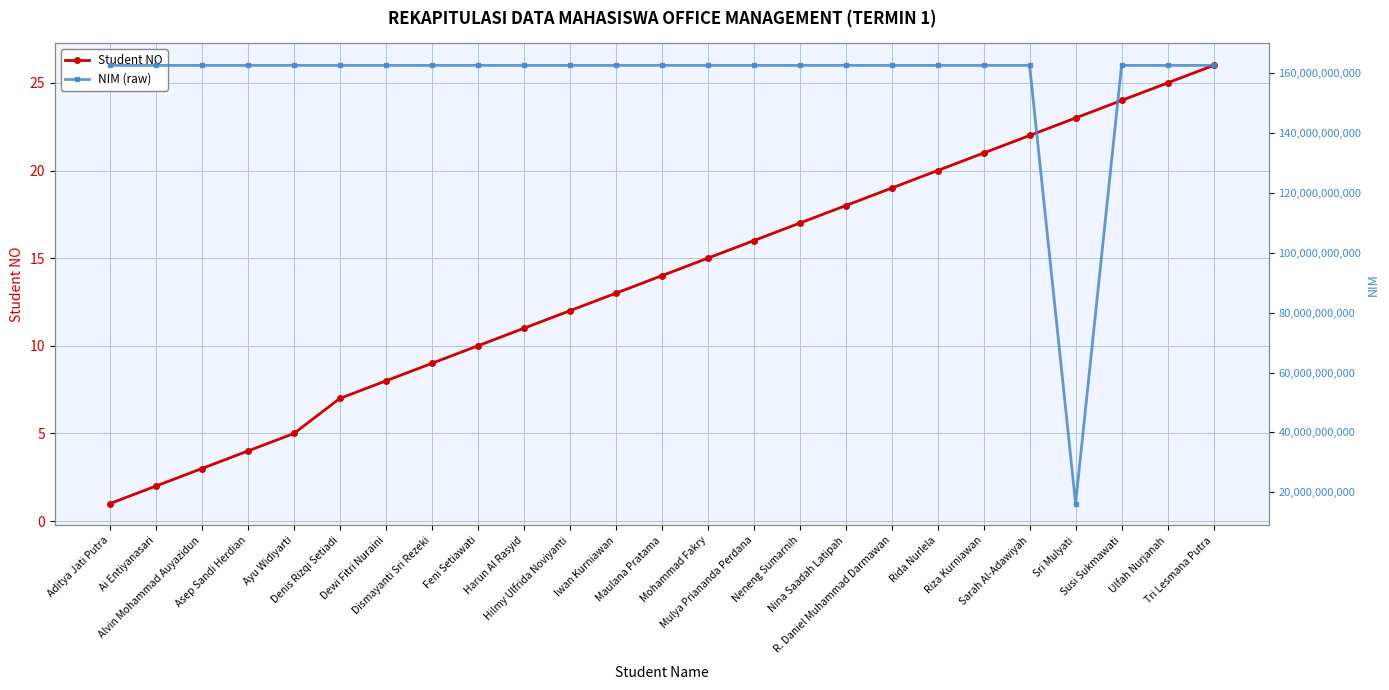

True or false: NIM (raw) and Student NO intersect in this chart.

False